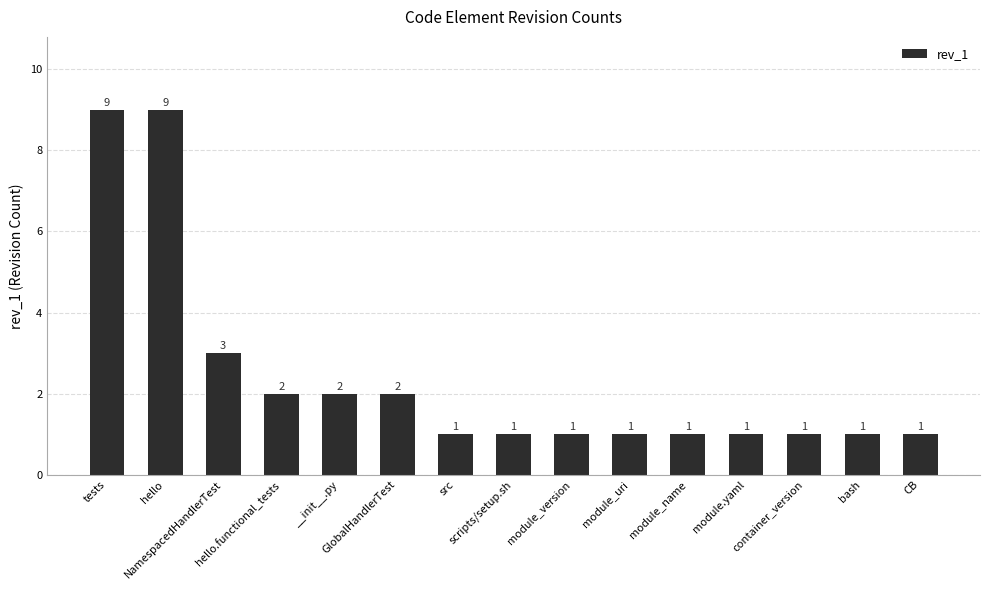

What is the value of the 9th bar from the left?

1